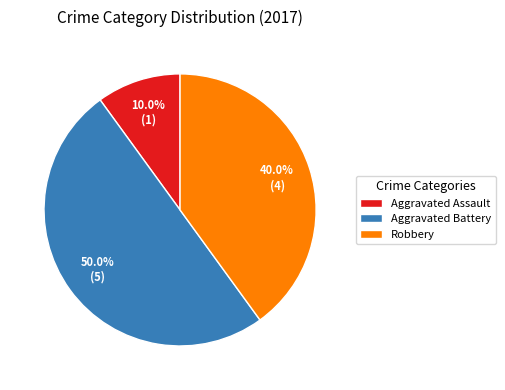

Which category has the smallest portion of the pie?

Aggravated Assault